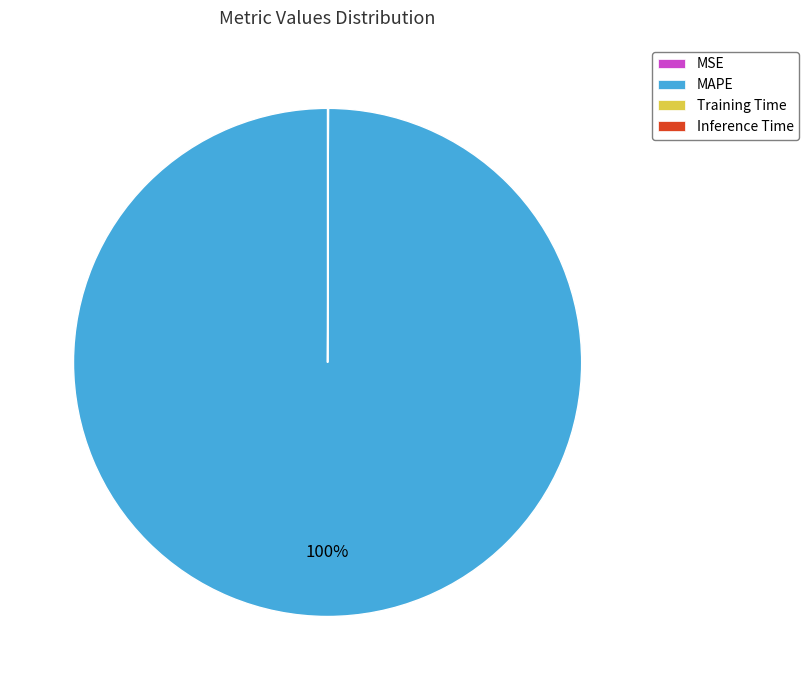

Does any single category account for the majority?

Yes